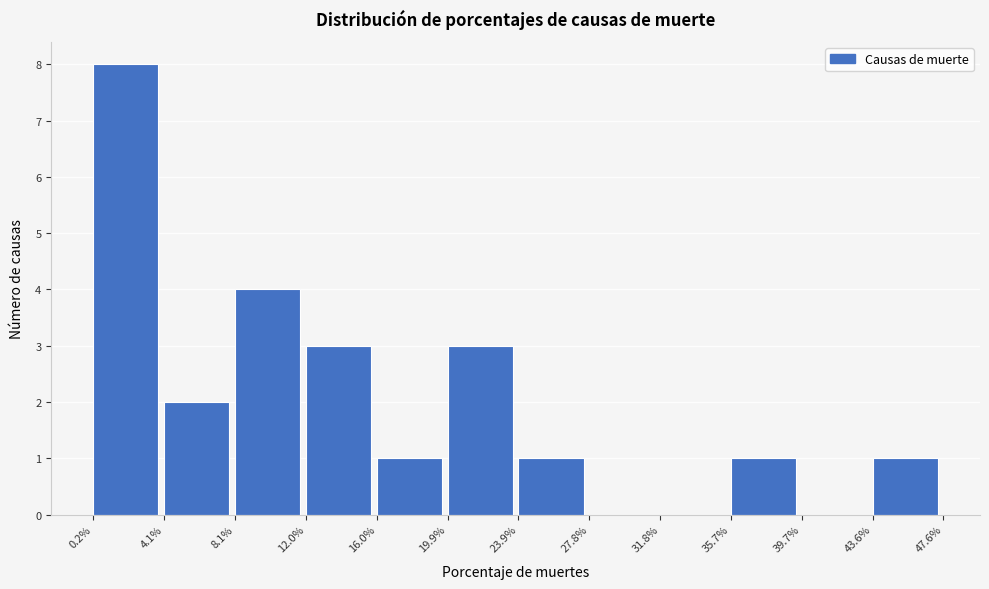

Reading left to right, list all the values displayed in this chart.

0.2%=8	4.1%=2	8.1%=4	12.0%=3	16.0%=1	19.9%=3	23.9%=1	27.8%=0	31.8%=0	35.7%=1	39.7%=0	43.6%=1